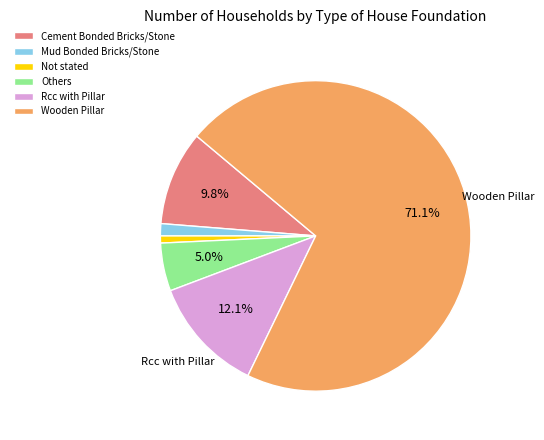

Which category has the biggest portion of the pie?

Wooden Pillar